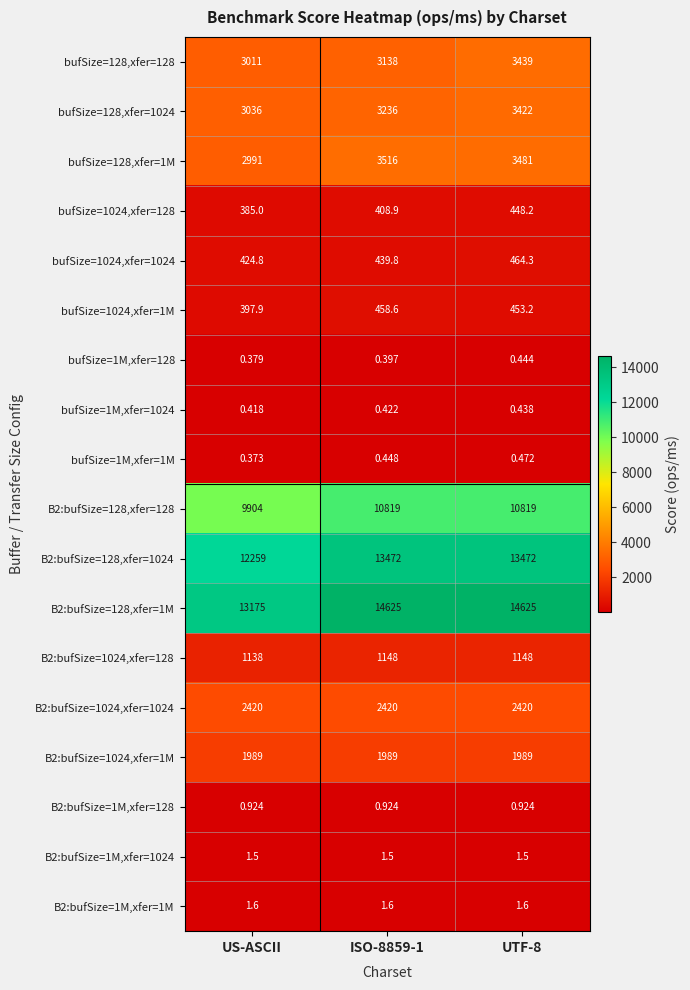

Count the number of data series in this chart.

18